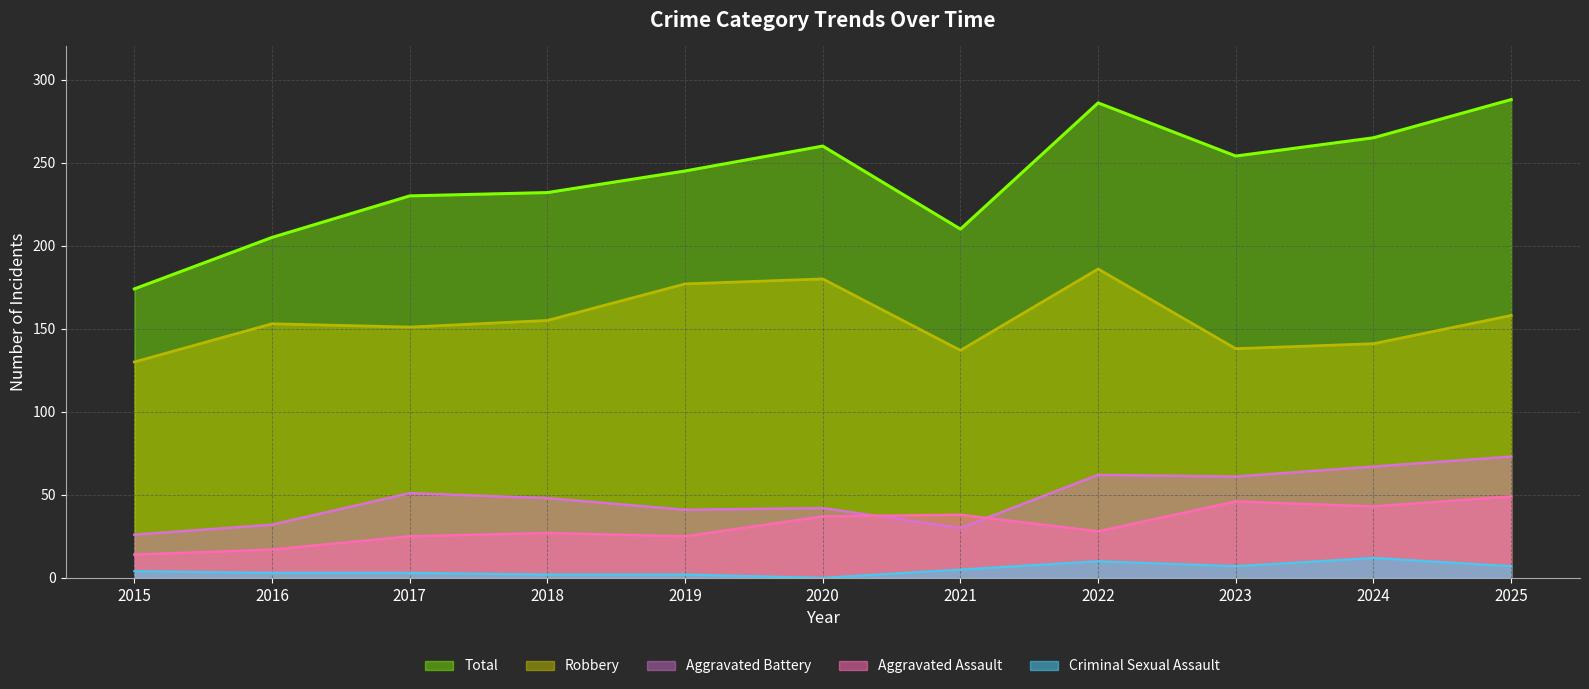

What is the total value across all series at 2022?

572